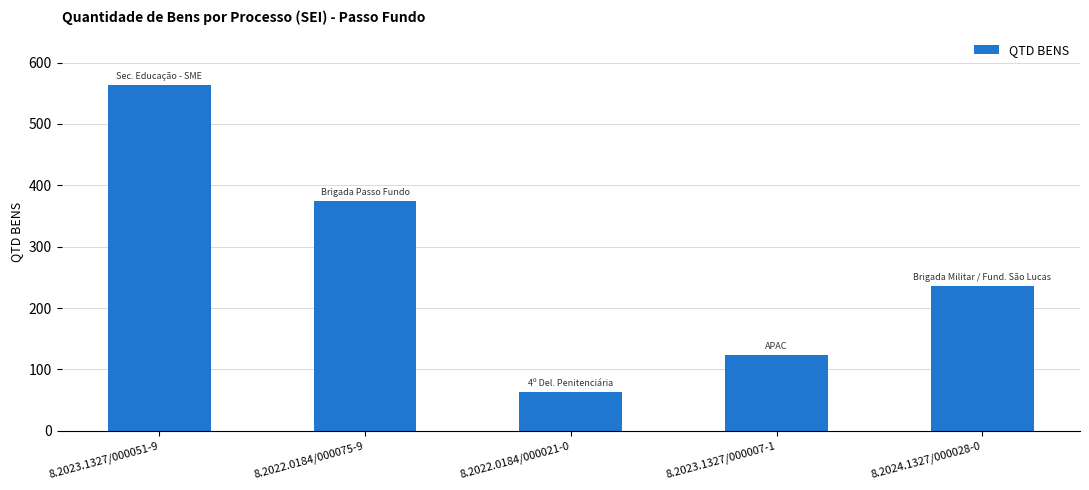

What is the minimum value shown in the chart?

64